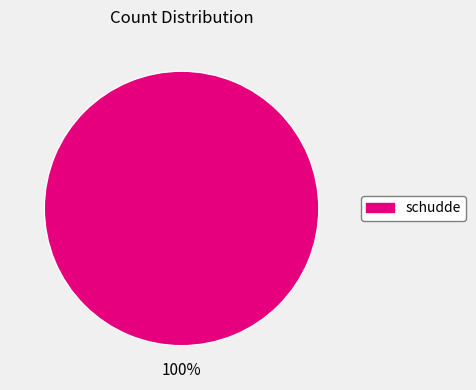

Does any single category account for the majority?

Yes